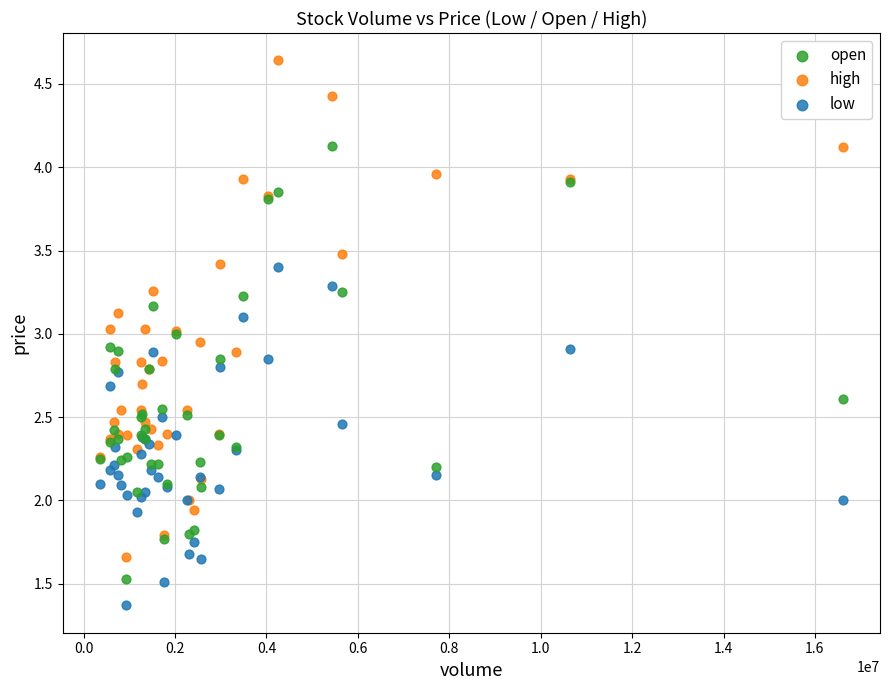

Which series has the widest spread of Y values?

high